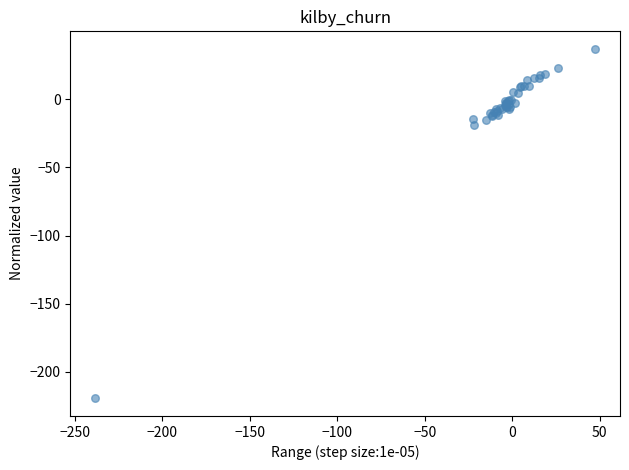

What Y value in the scatter plot is closest to -91?

-18.5